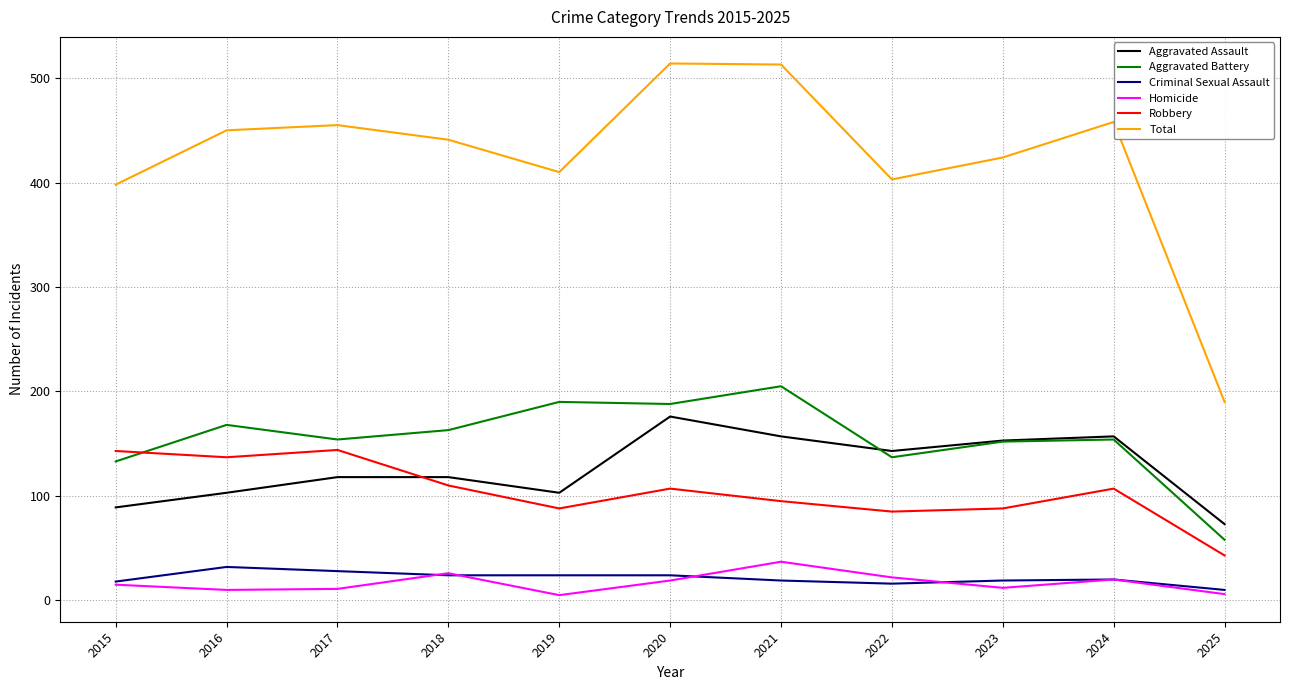

The Aggravated Battery series shows 168 at 2016. True or false?

True